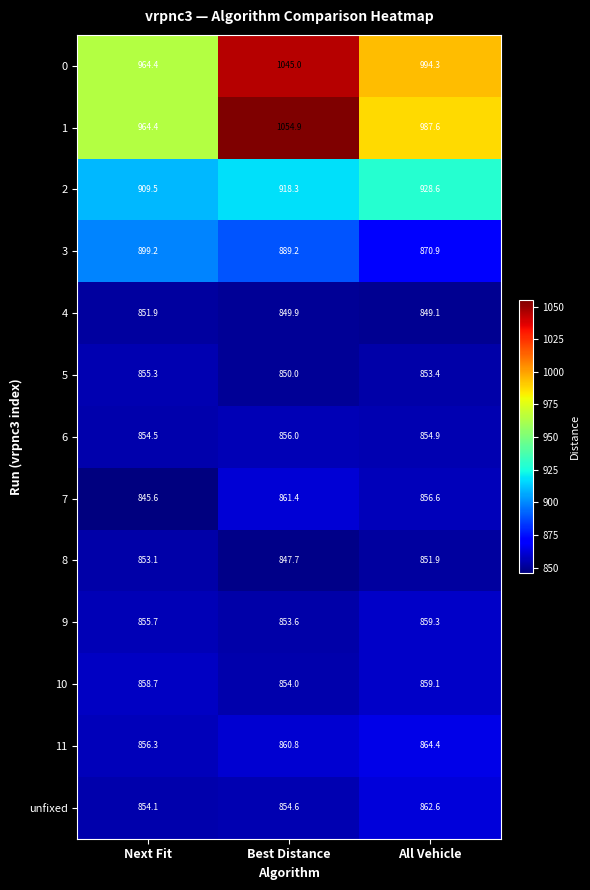

What is the average value of the 10 series?

857.3